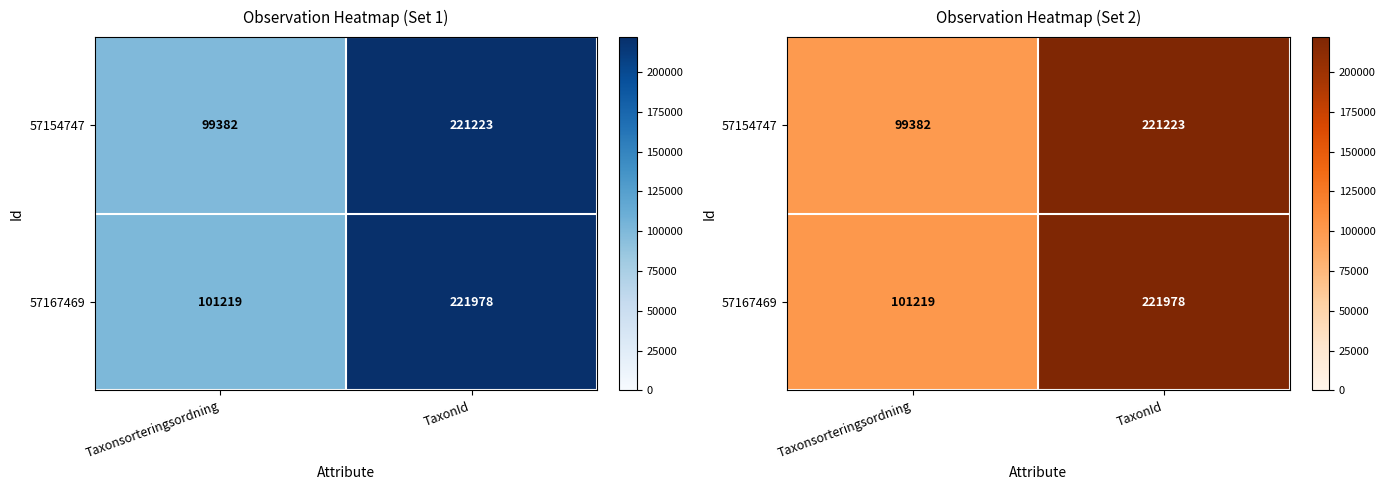

What is the total value across all series at TaxonId?

443201